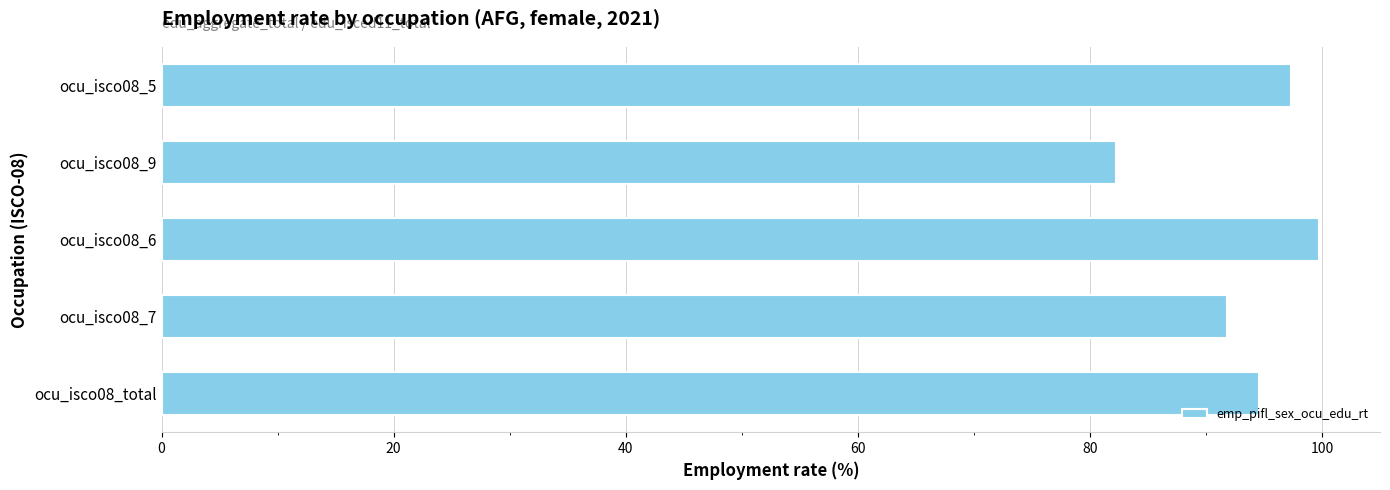

Reading top to bottom, extract all data points from this chart.

ocu_isco08_5=97.3	ocu_isco08_9=82.2	ocu_isco08_6=99.7	ocu_isco08_7=91.8	ocu_isco08_total=94.6